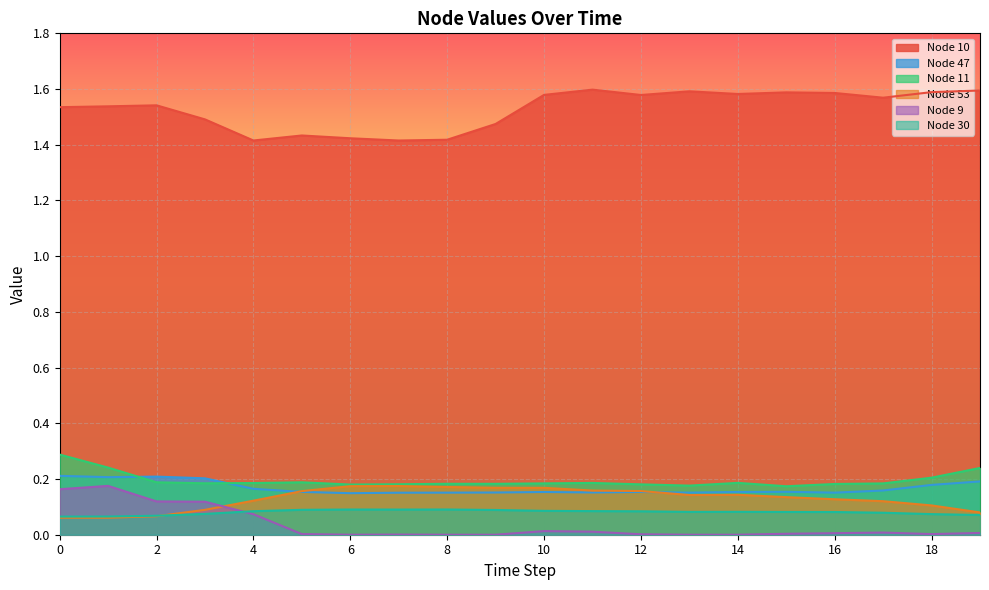

Which series changed the most between 6 and 18?

Node 10